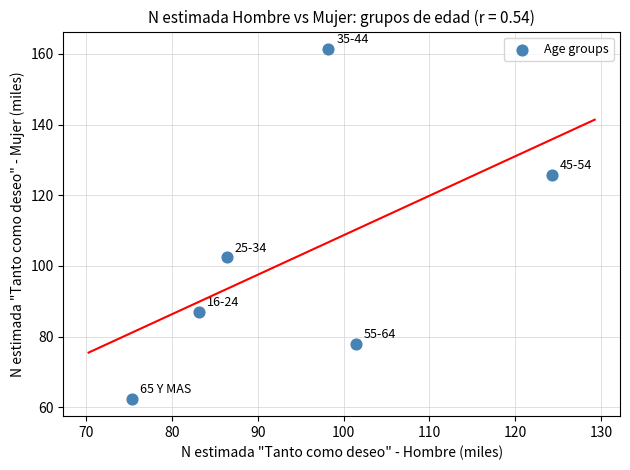

What Y value in the scatter plot is closest to 111?

102.4